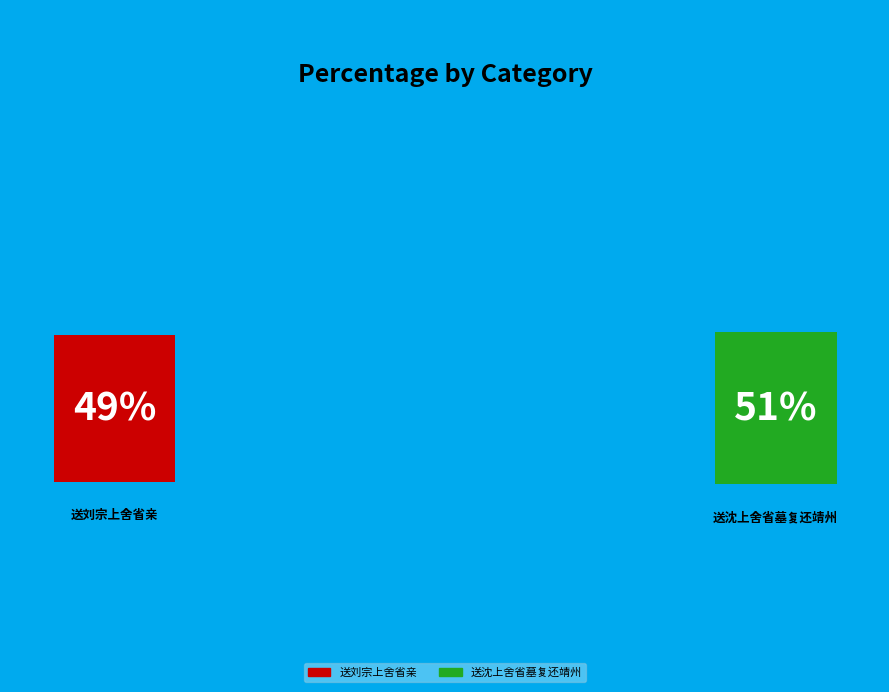

What percentage is the 送刘宗上舍省亲 slice, to the nearest percent?

49%